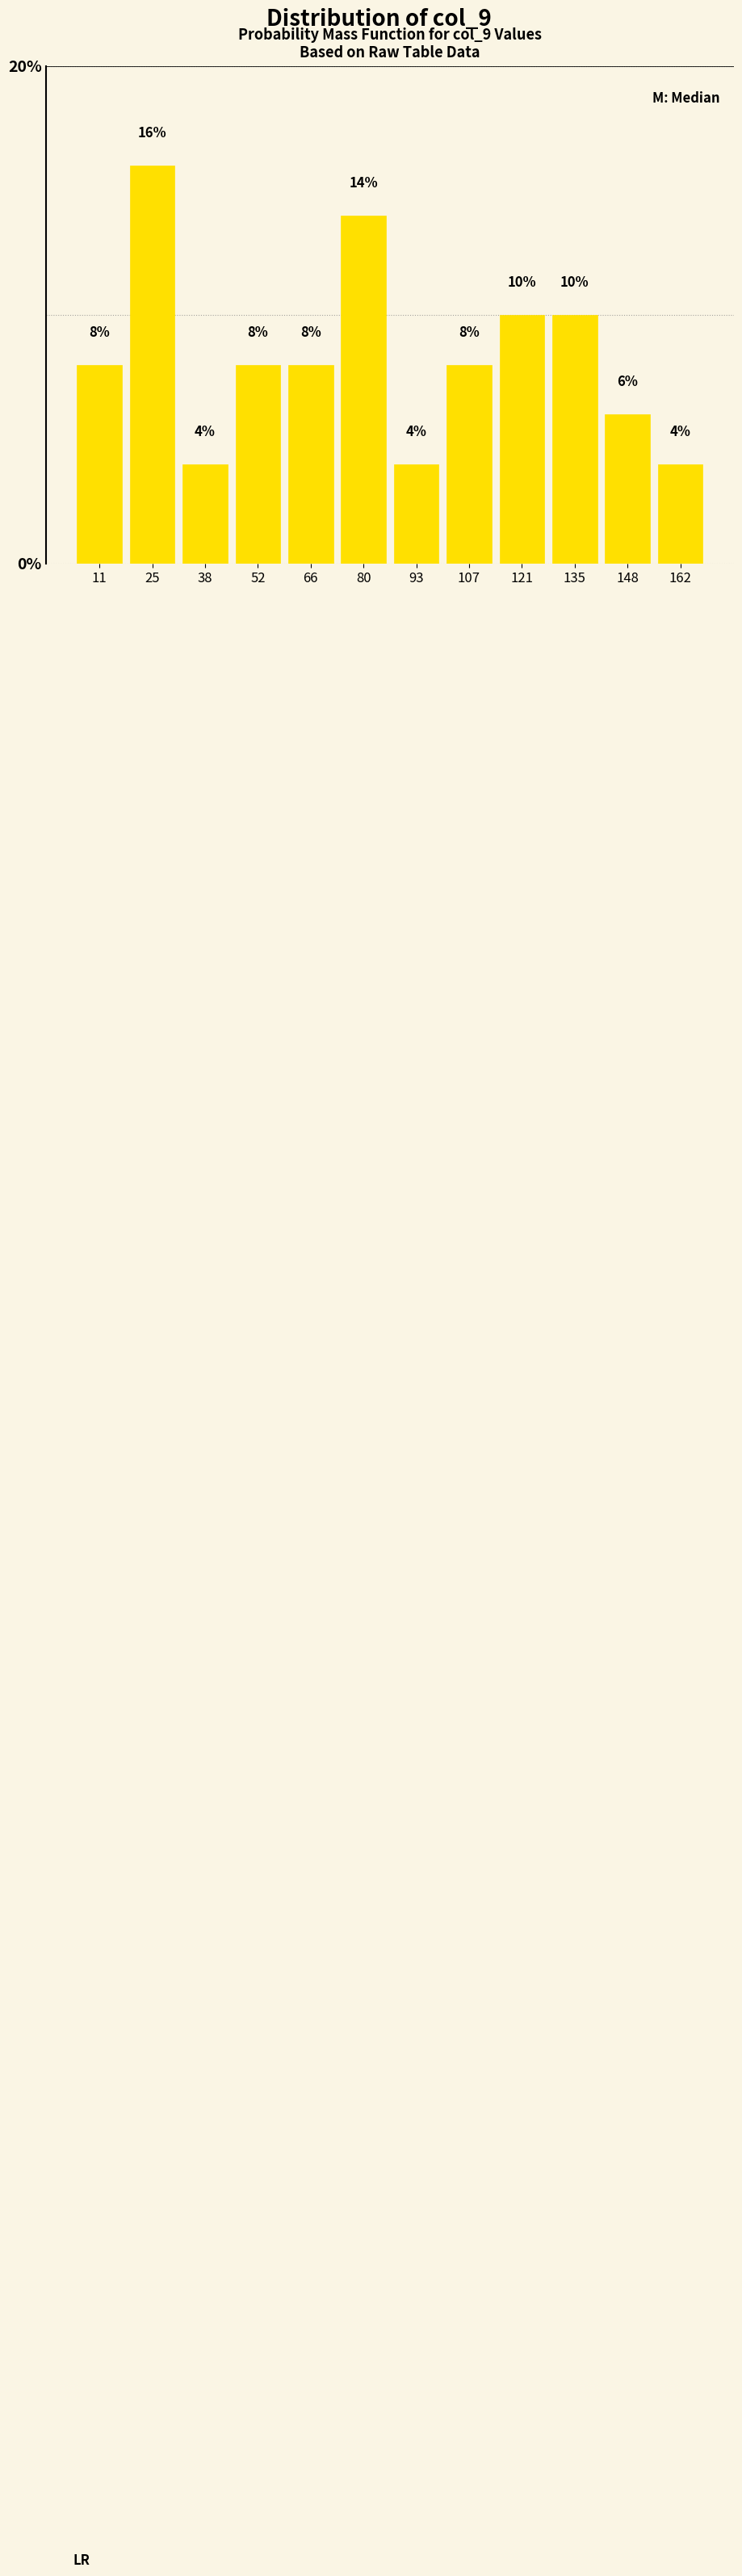

Reading left to right, transcribe this chart: for each bar, give the range it covers on the x-axis and its height. The bar edges are not printed on the chart, so give them approximately, as read against the axis.

4 to 18: 8
18 to 32: 16
32 to 46: 4
46 to 60: 8
60 to 72: 8
72 to 86: 14
86 to 100: 4
100 to 114: 8
114 to 128: 10
128 to 142: 10
142 to 156: 6
156 to 170: 4